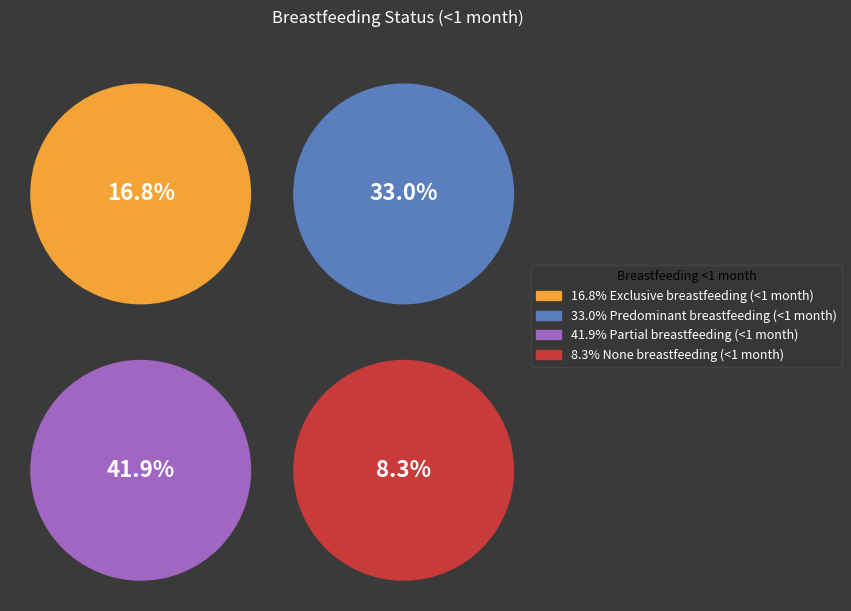

Does any single category account for the majority?

No